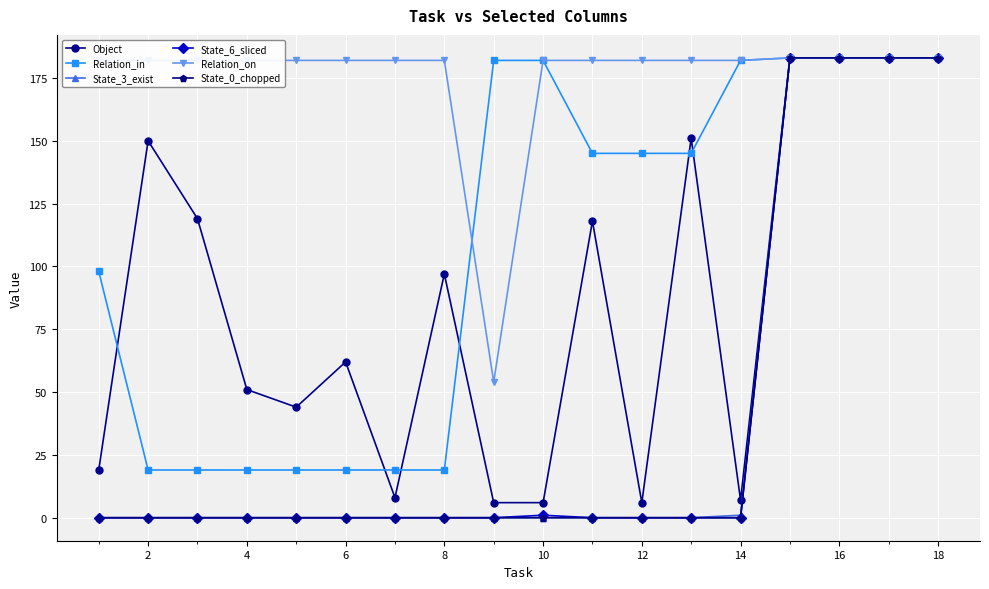

Does the chart display data point markers on the line(s)?

Yes